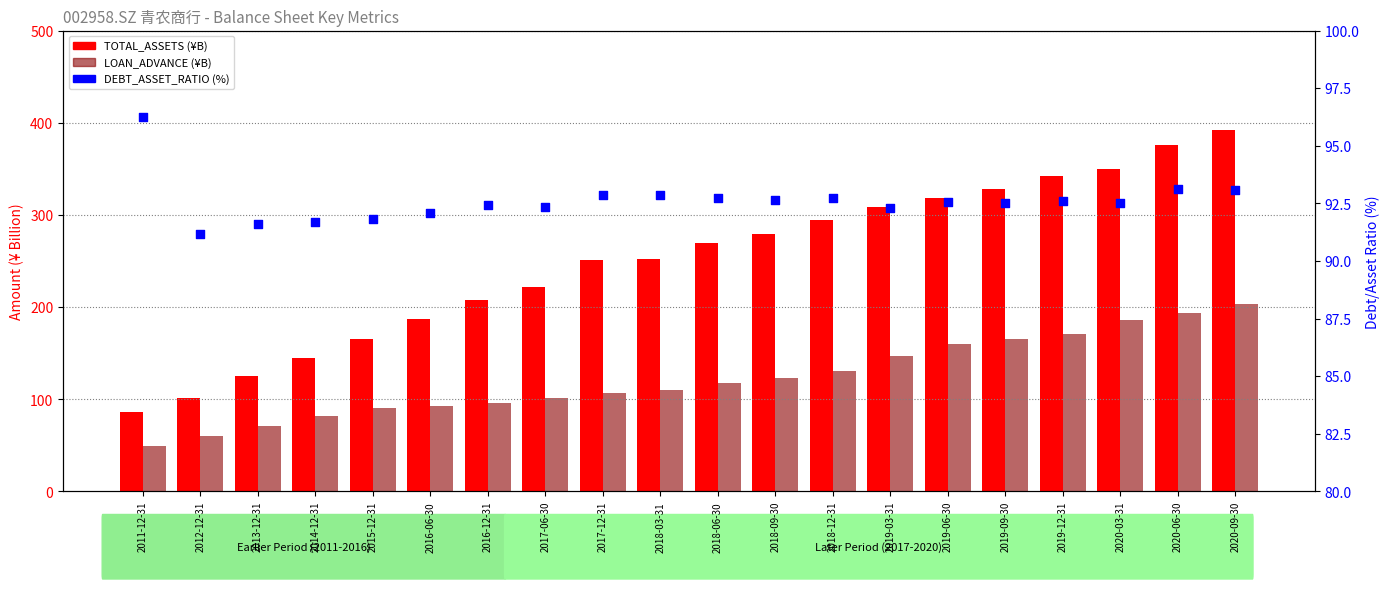

Which series reaches the maximum Y coordinate?

TOTAL_ASSETS (¥B)